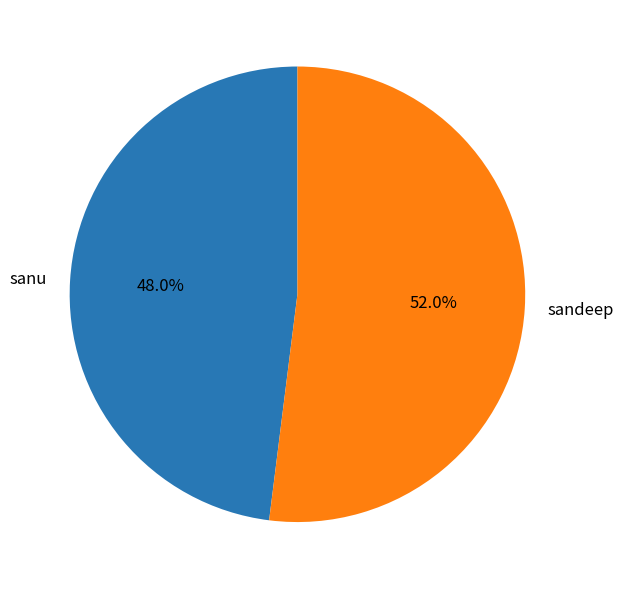

What percentage is NOT represented by sandeep?

48.0%